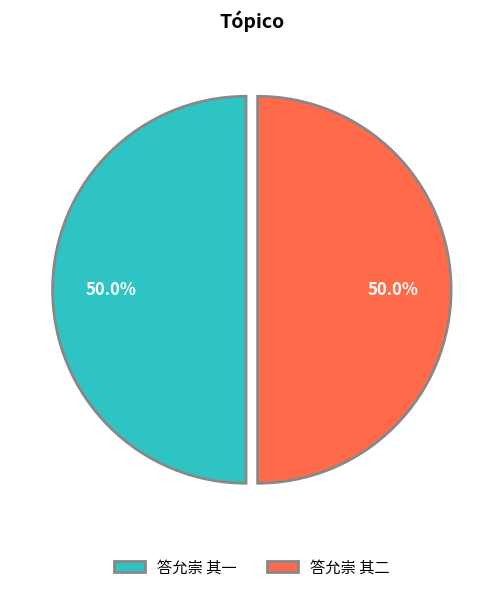

What is the total percentage of 答允崇 其二 and 答允崇 其一?

100.0%